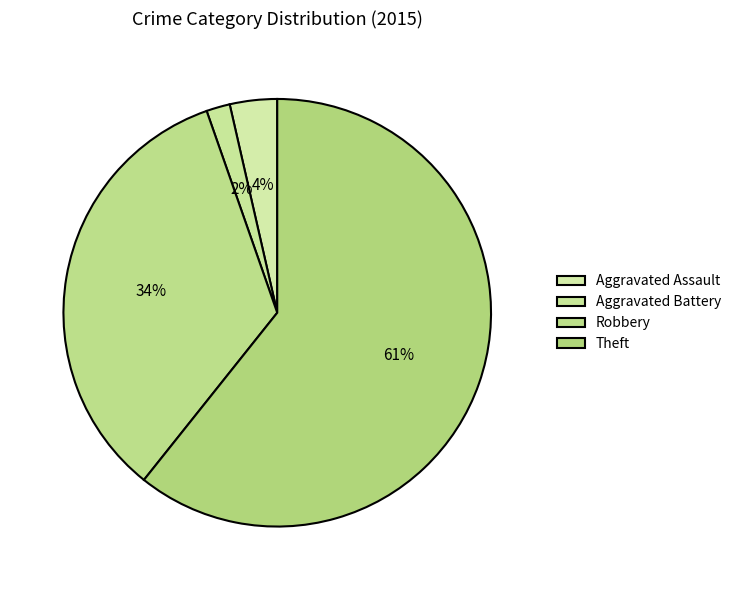

How many slices are in this pie chart?

4